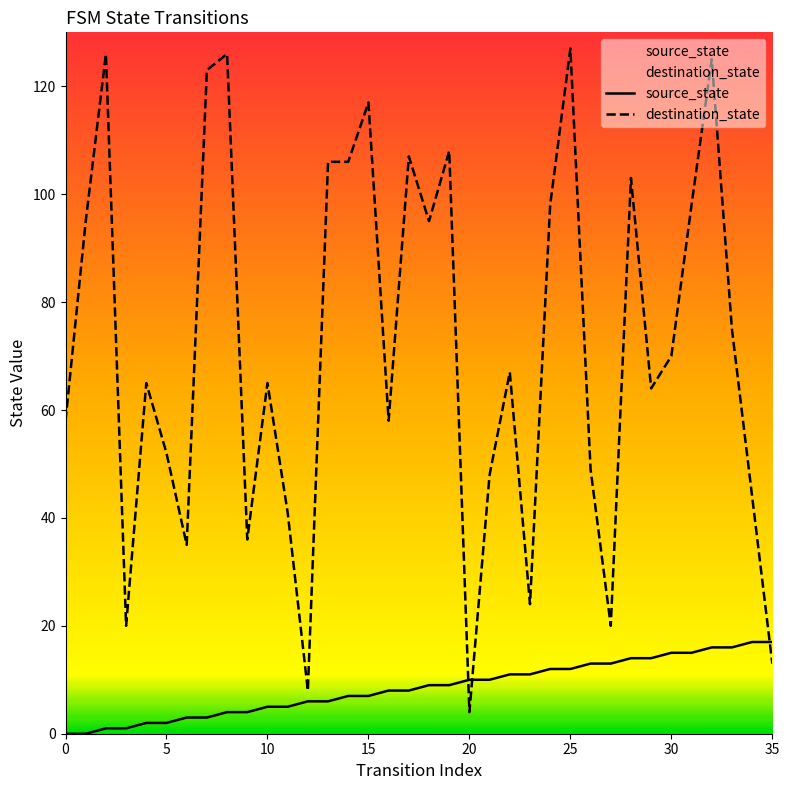

How many data points in source_state are above 9?

16